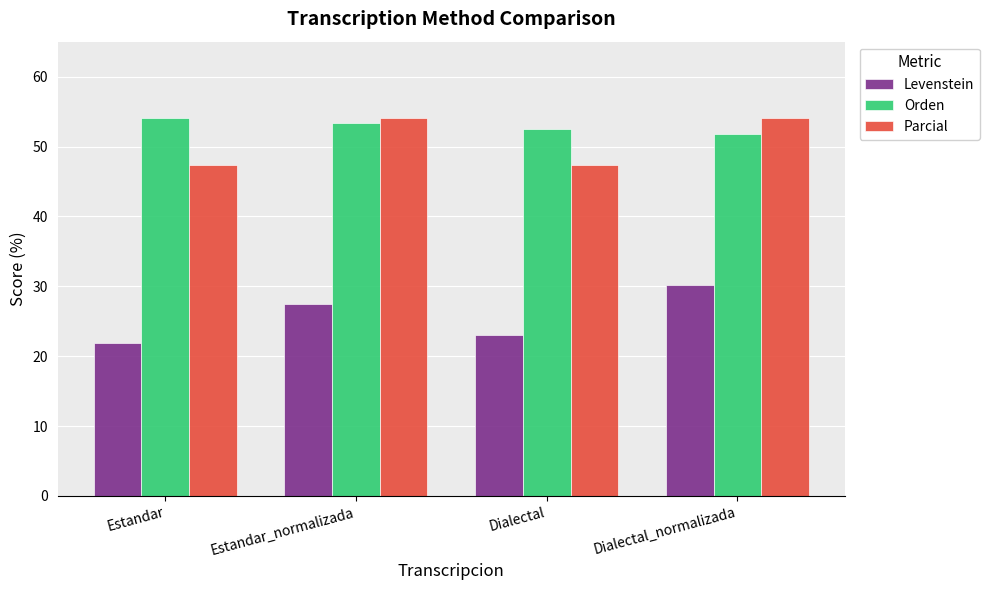

Reading left to right, list all the values displayed in this chart.

Levenstein: Estandar=21.8	Estandar_normalizada=27.4	Dialectal=23.0	Dialectal_normalizada=30.1
Orden: Estandar=54.0	Estandar_normalizada=53.3	Dialectal=52.6	Dialectal_normalizada=51.9
Parcial: Estandar=47.4	Estandar_normalizada=54.0	Dialectal=47.4	Dialectal_normalizada=54.0